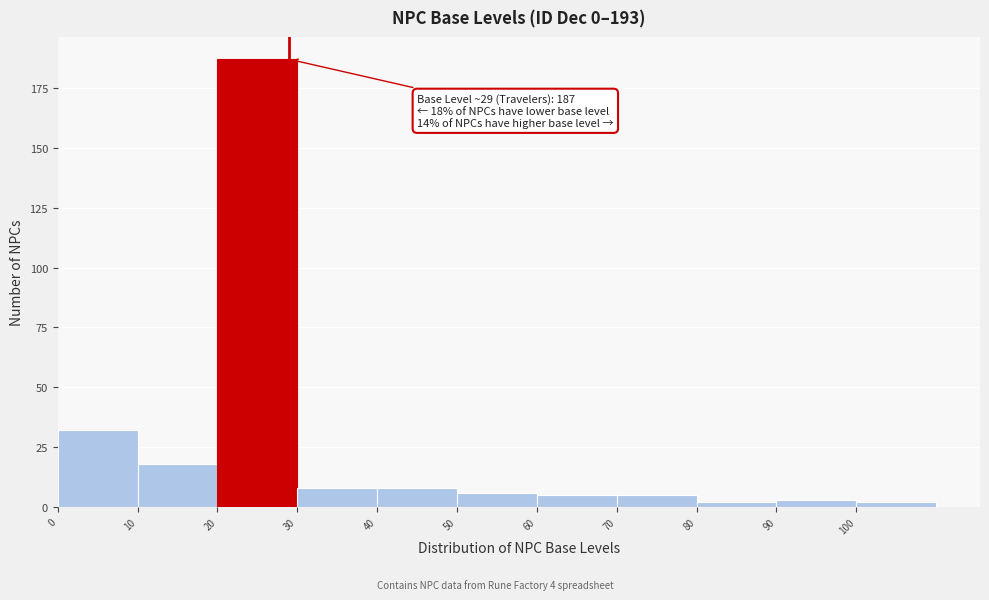

Which range on the x-axis has the tallest bar?

20 to 30